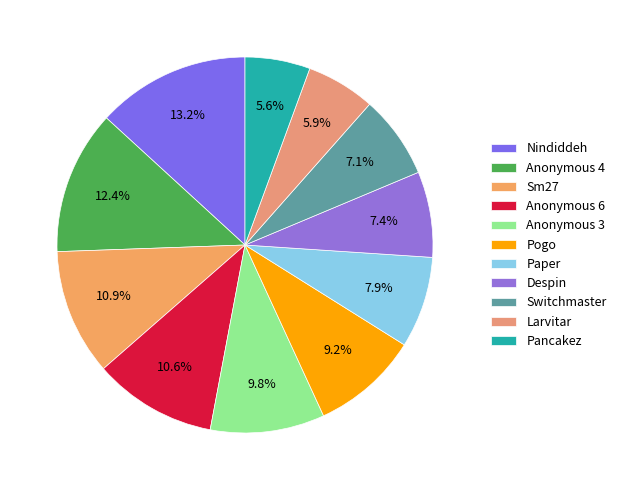

Is there any slice that represents more than half of the pie?

No